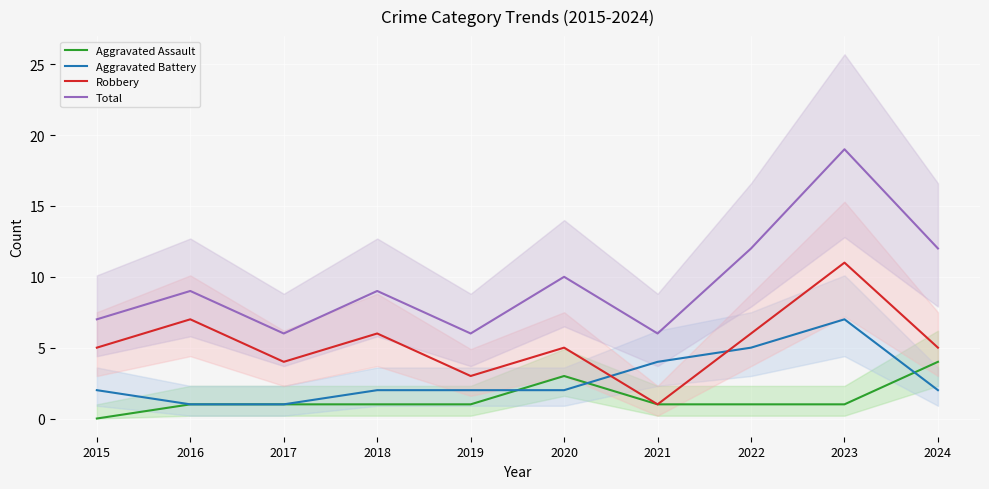

True or false: Total and Robbery cross at least once.

False